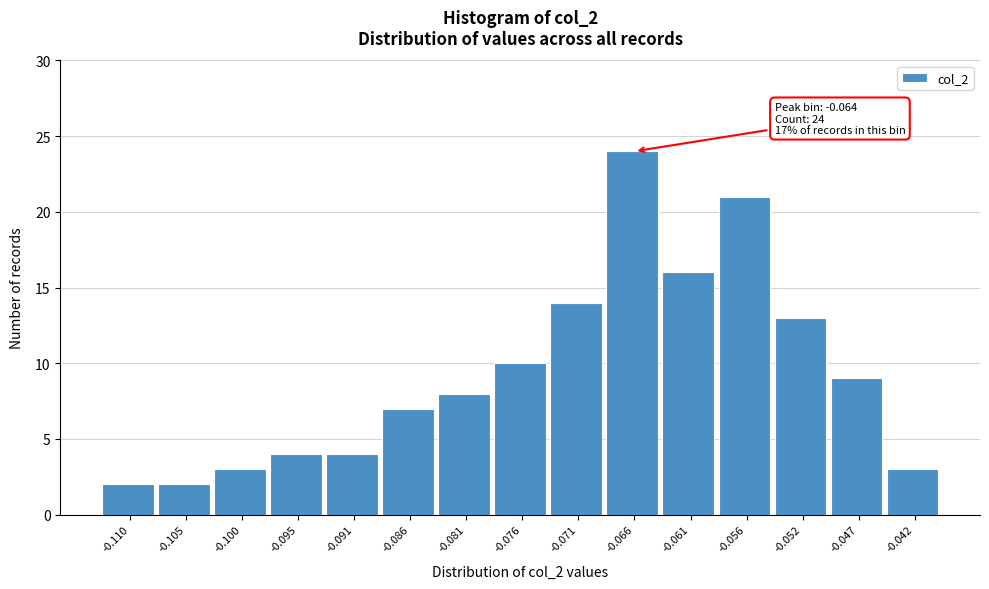

Reading left to right, list all the values displayed in this chart.

2	2	3	4	4	7	8	10	14	24	16	21	13	9	3